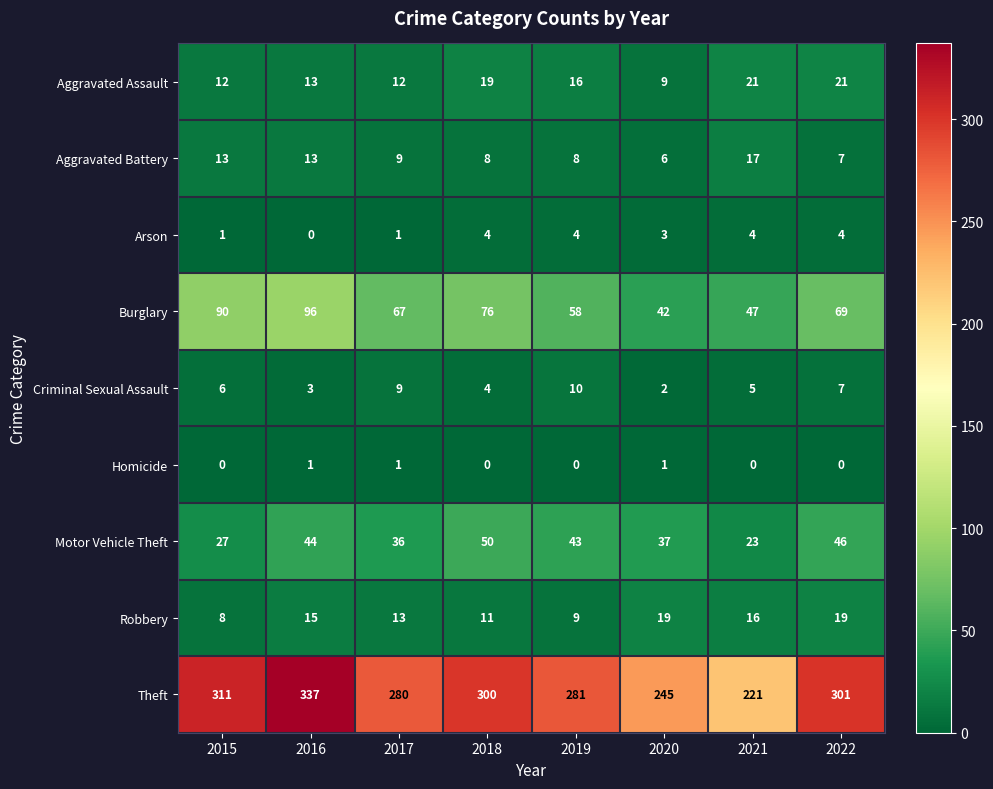

What is the average value of the Criminal Sexual Assault series?

6